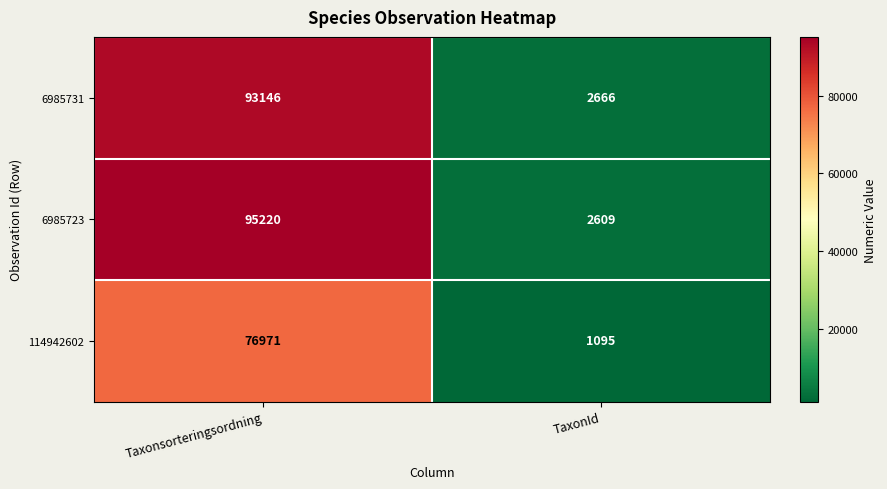

What is the smallest value displayed?

1095